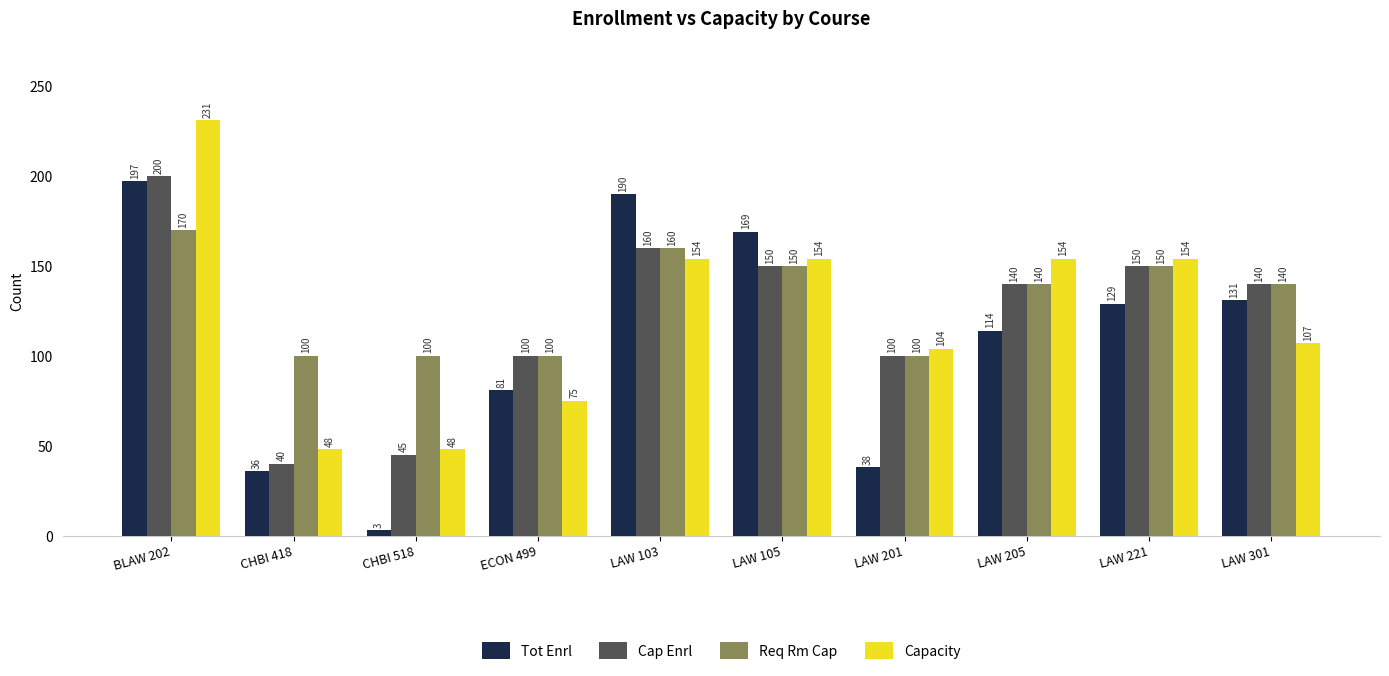

How many bars are there in each group?

4